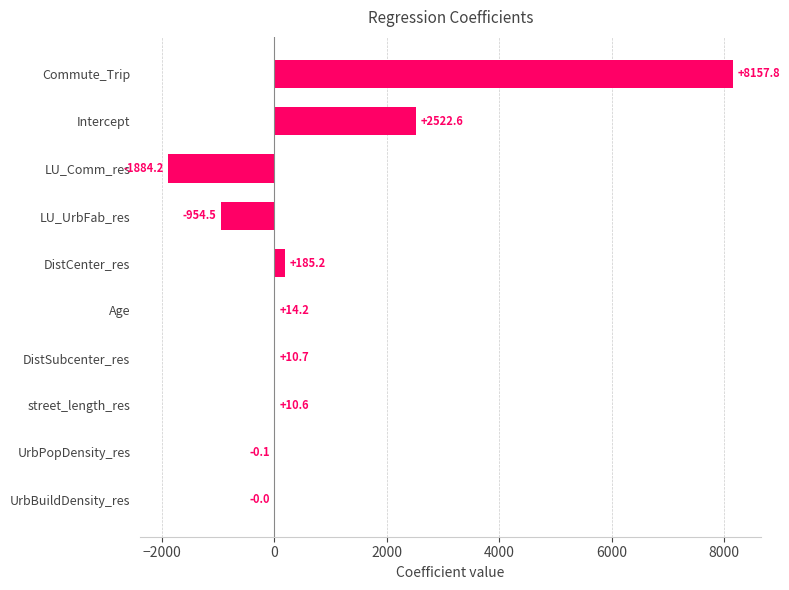

Which has a higher value, street_length_res or DistSubcenter_res?

DistSubcenter_res